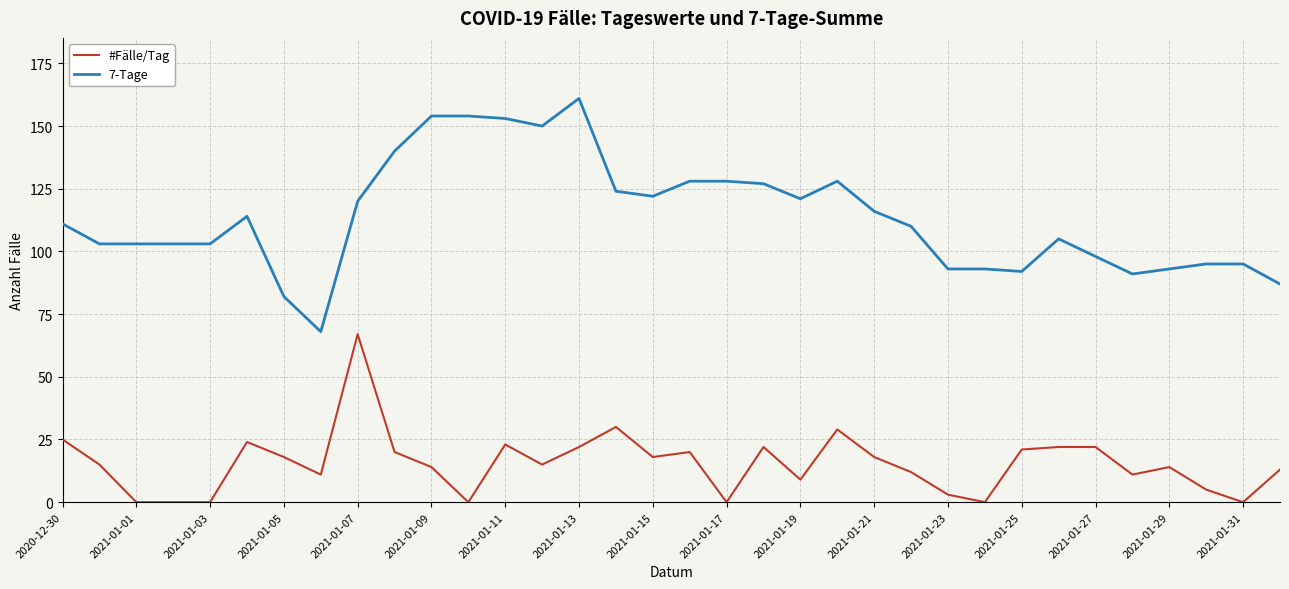

Rank the series by their maximum value, from lowest to highest.

#Fälle/Tag, 7-Tage